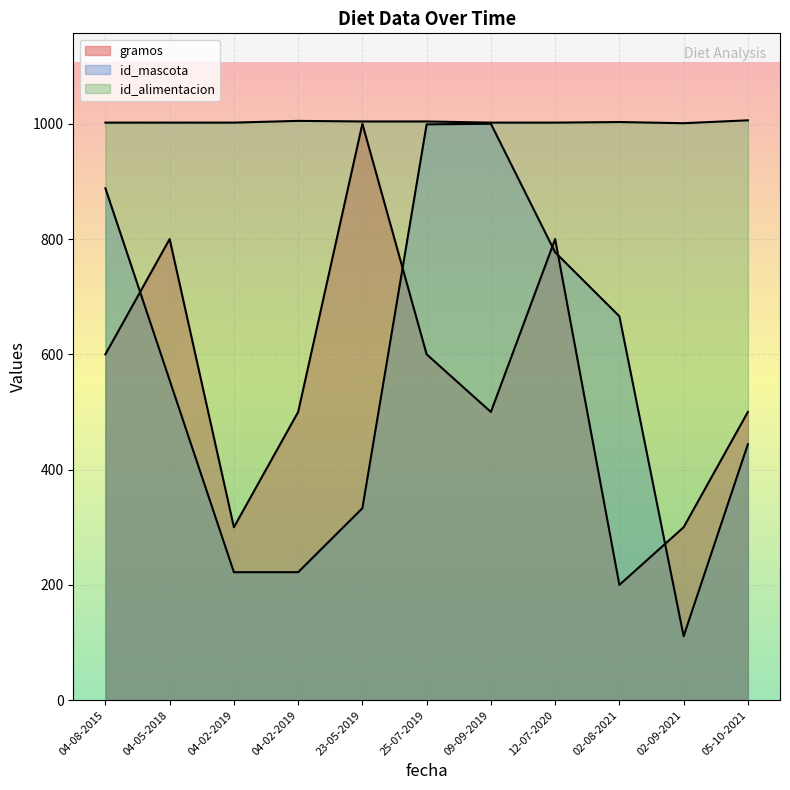

Rank the series at 04-05-2018 from lowest to highest value.

id_mascota, gramos, id_alimentacion